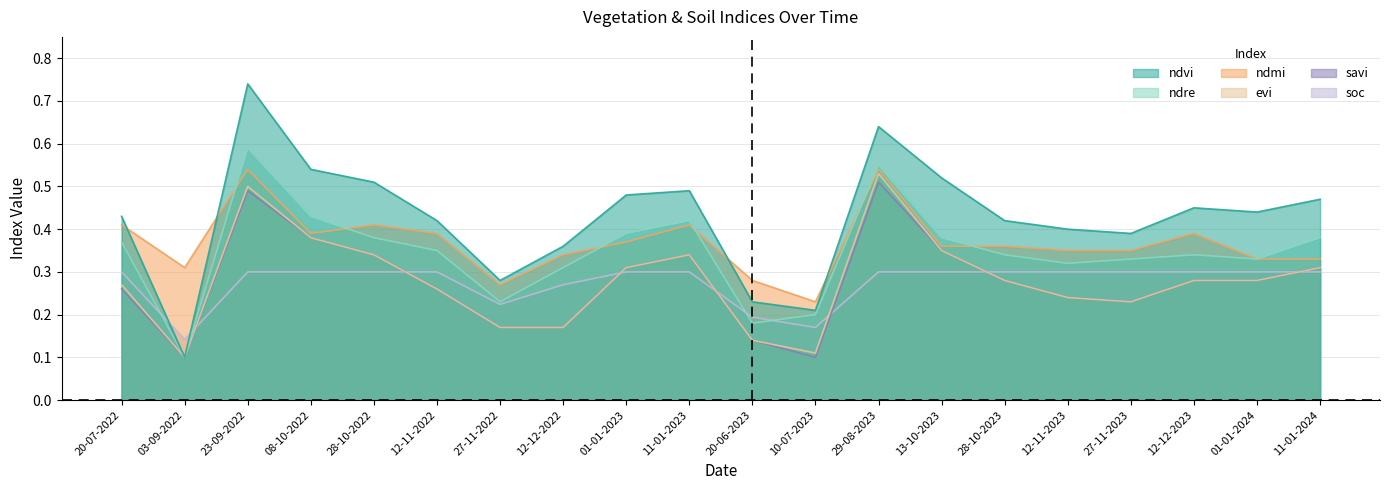

The soc series shows 0.1 at 03-09-2022. True or false?

True